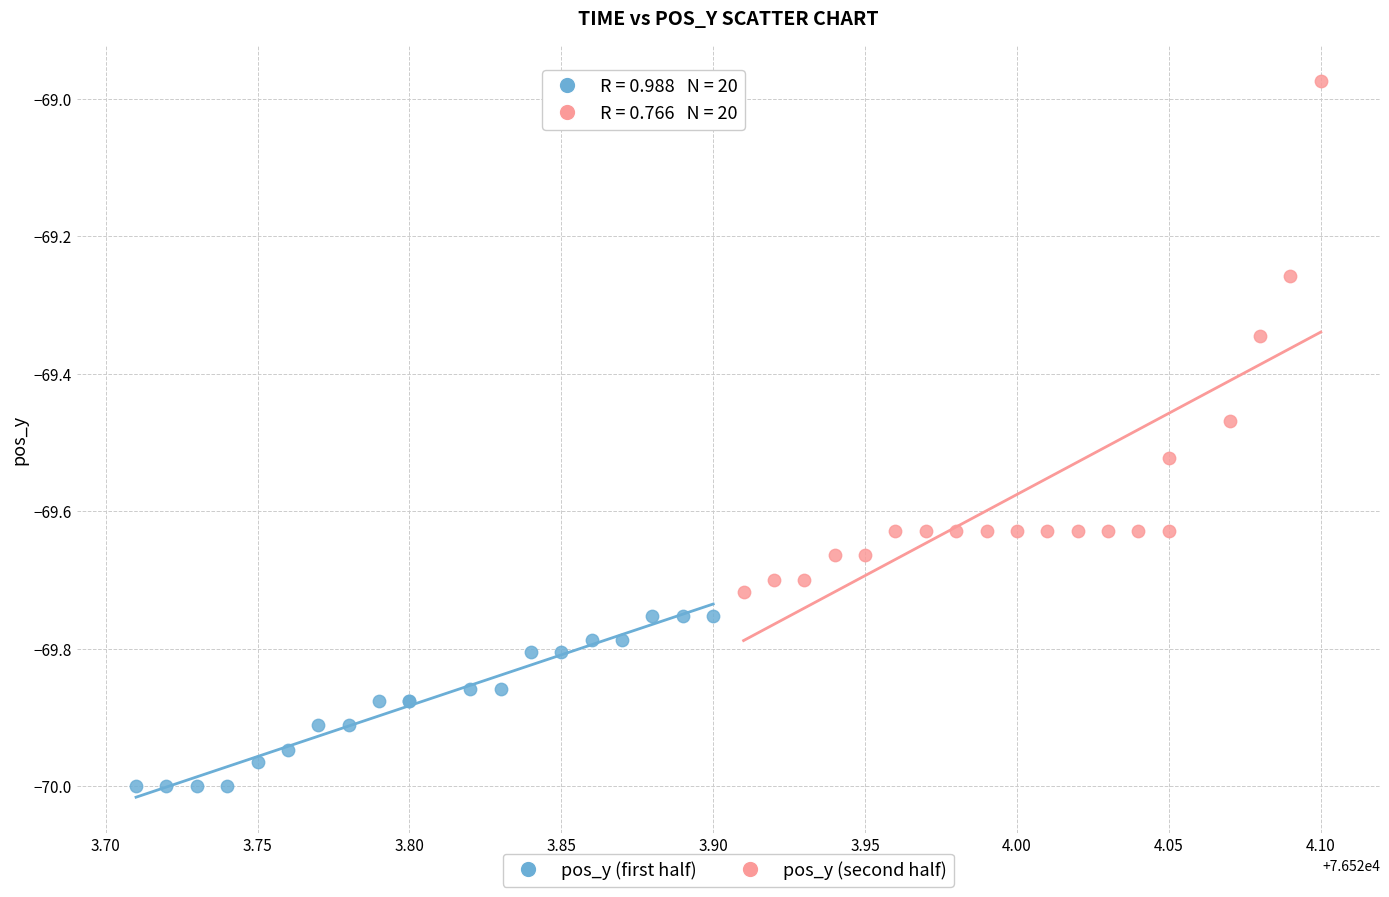

Which series reaches the minimum Y coordinate?

pos_y (first half)